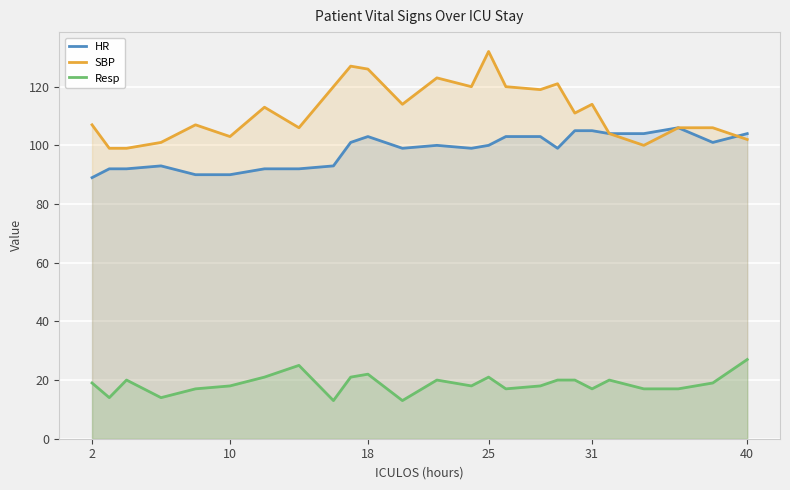

Which series has the largest total across all categories?

SBP